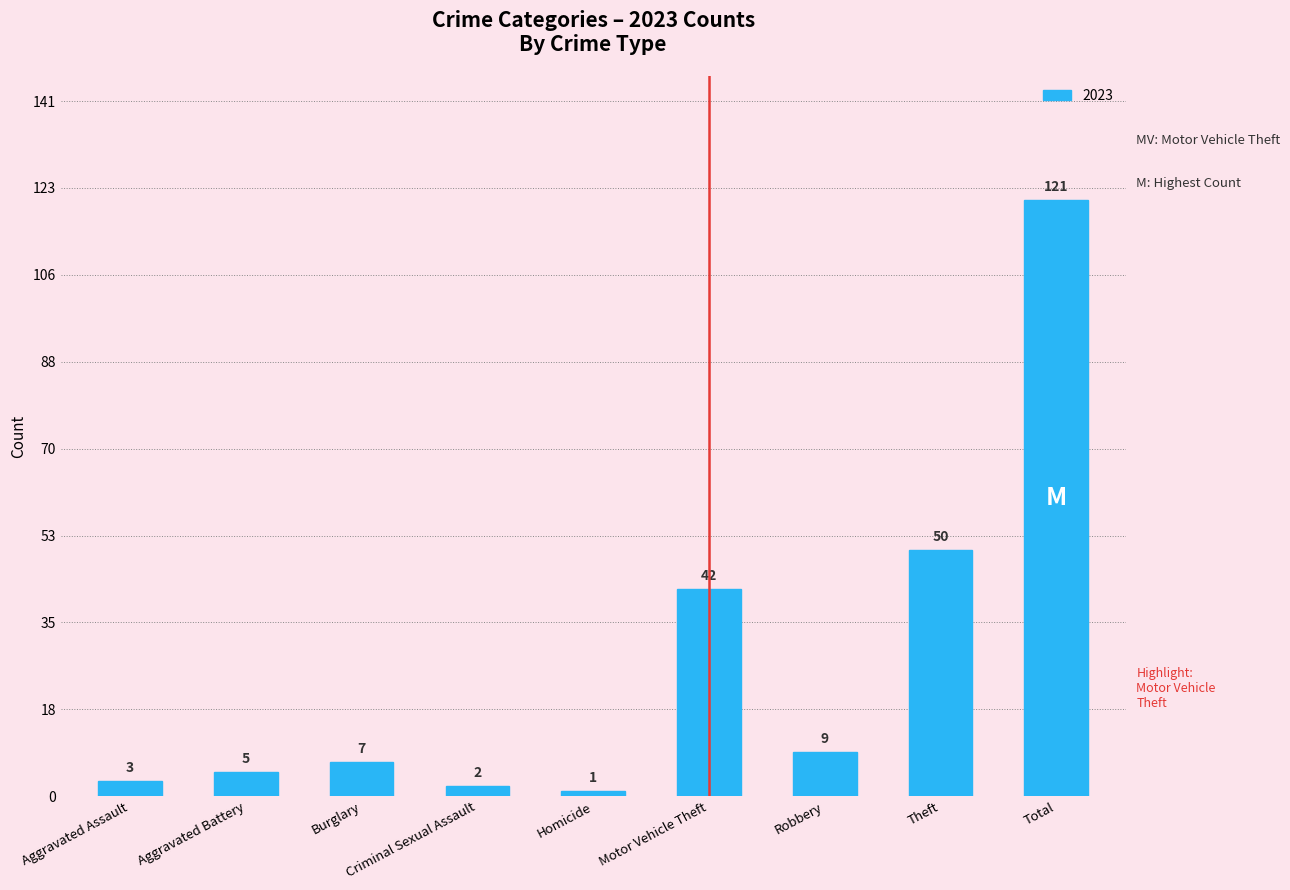

What value does the data have at Total, to the nearest 50?

100